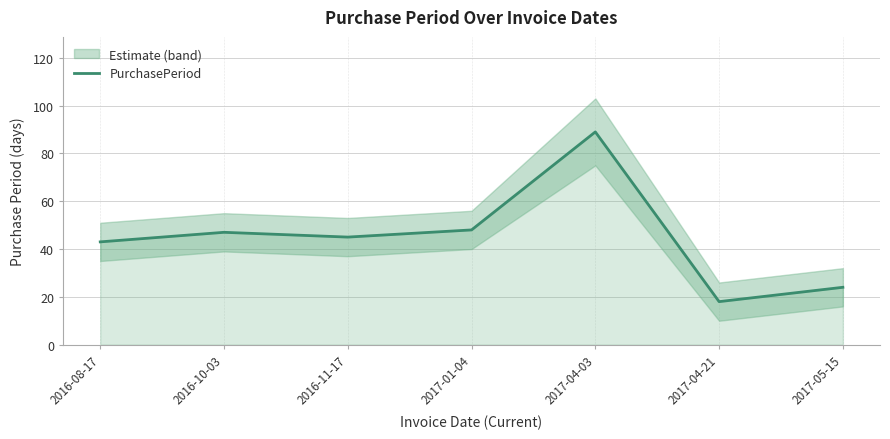

How many values are below 45?

3